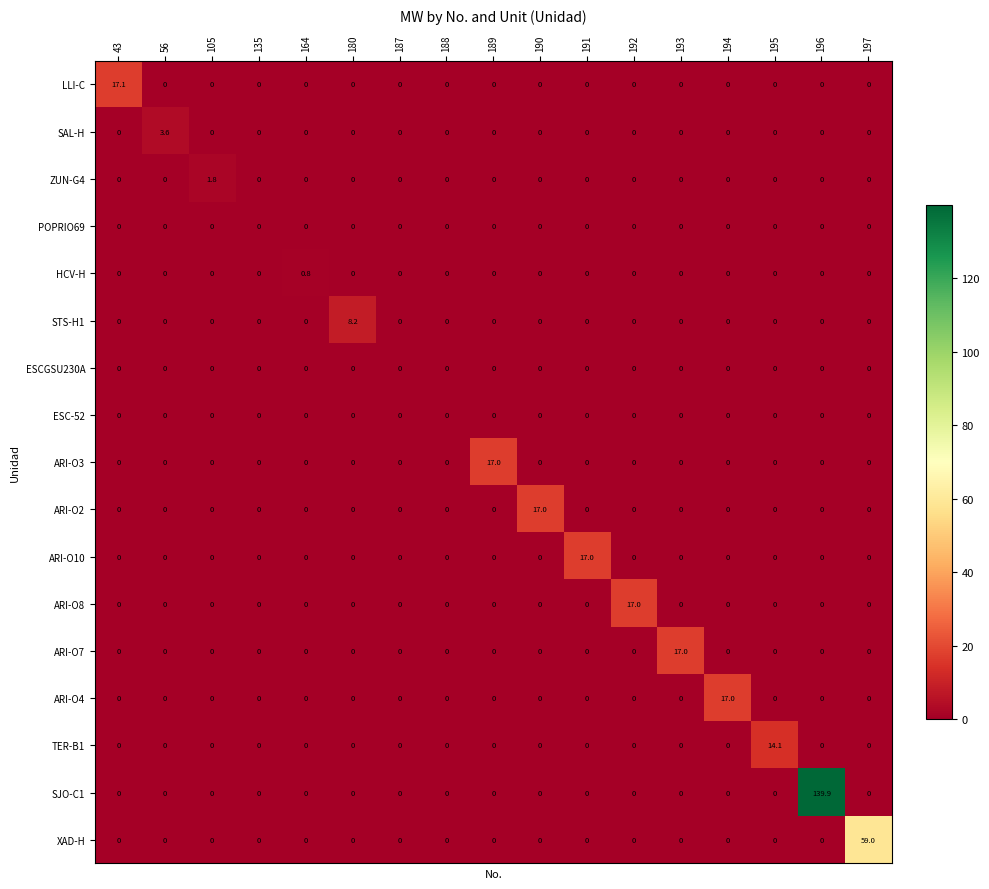

What is the maximum value shown in the chart?

139.9